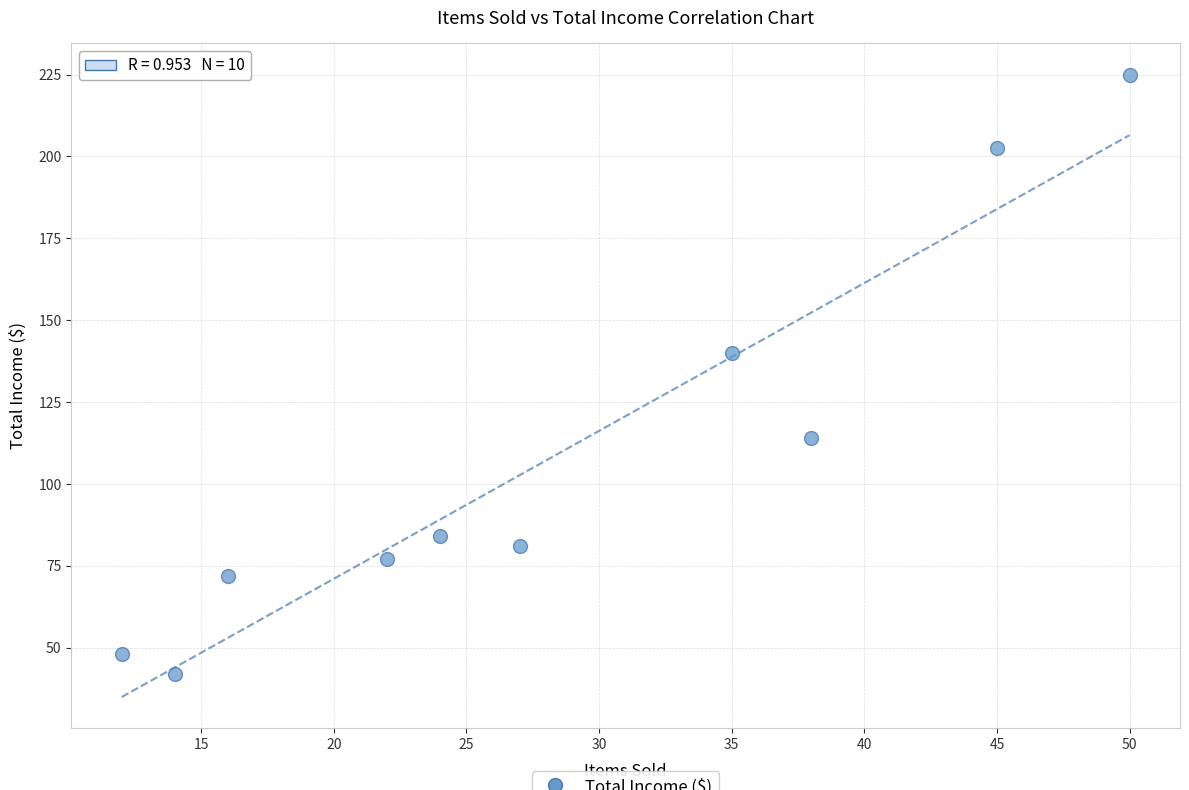

What Y value in the scatter plot is closest to 133?

140.0